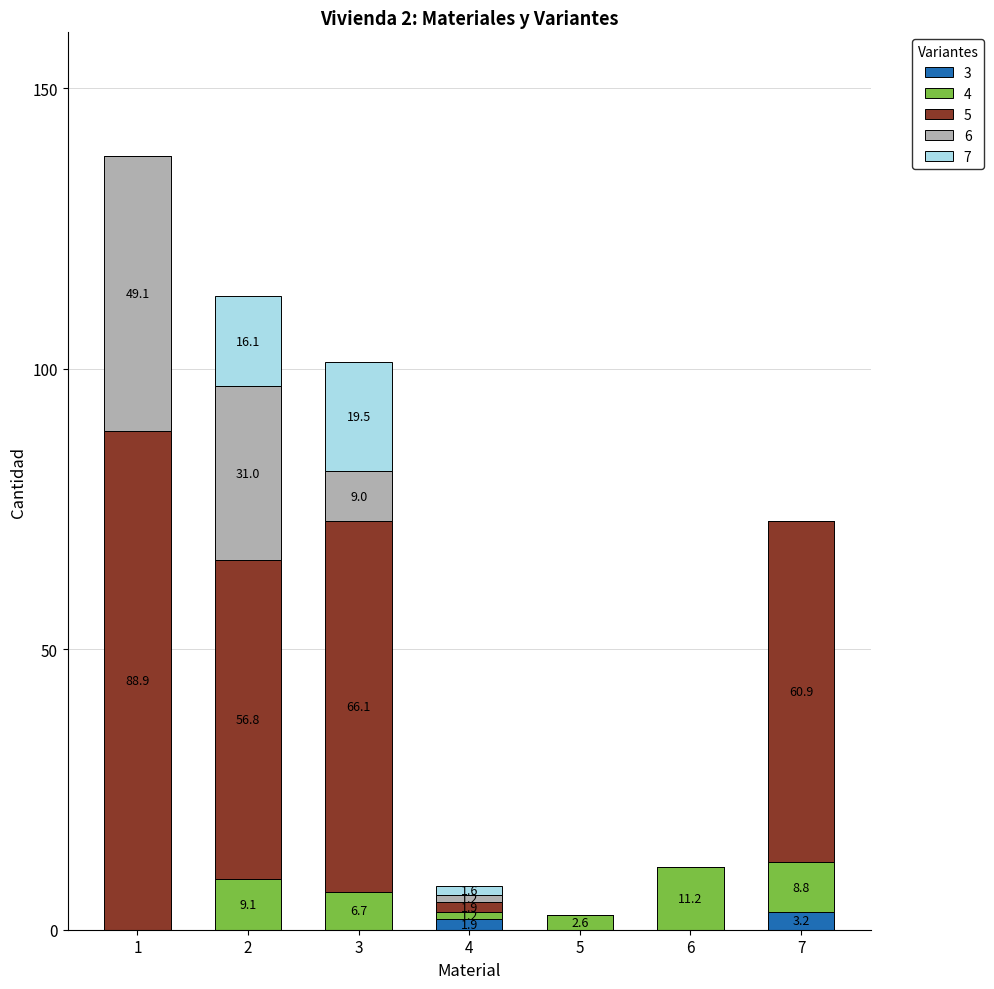

At which label is 3 closest to 1?

4